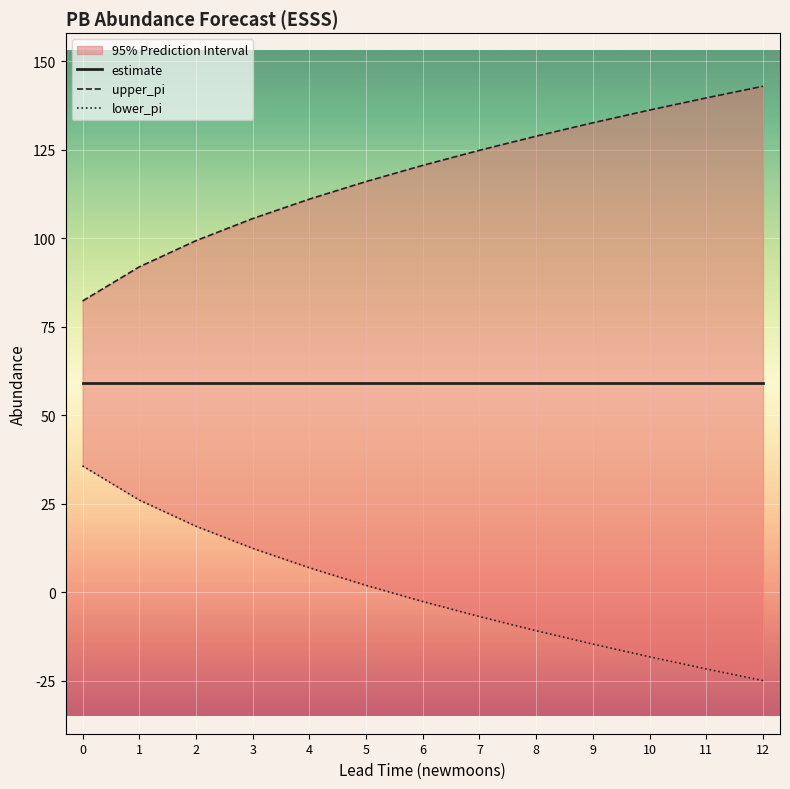

True or false: upper_pi has a value of 111.1 at 4.

True